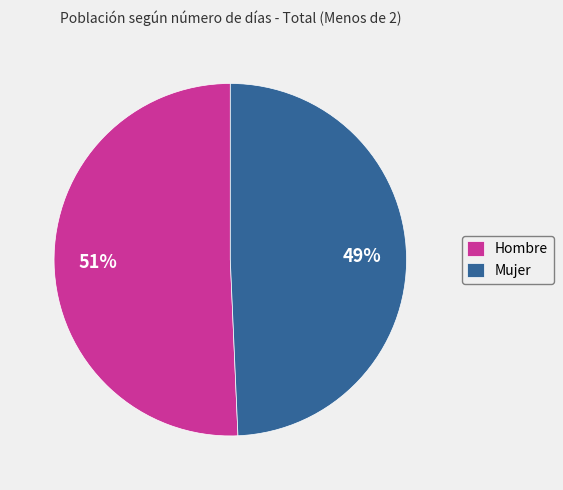

Is the sum of Mujer and Hombre greater than half?

Yes